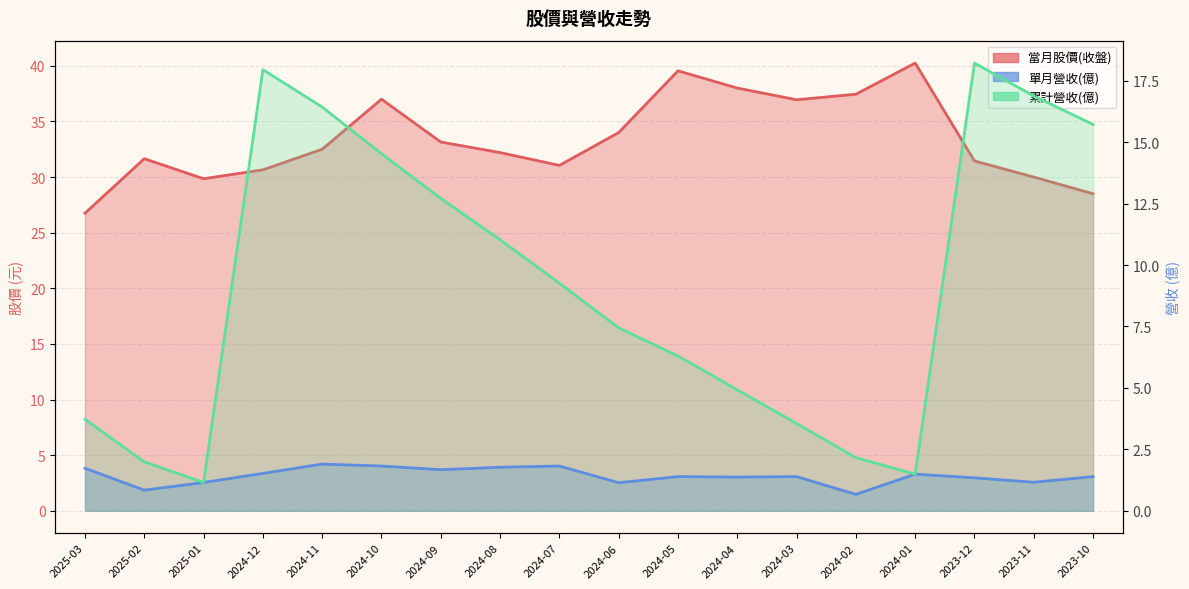

What are all the series names shown in the legend?

當月股價(收盤)_line, 單月營收(億)_line, 累計營收(億)_line